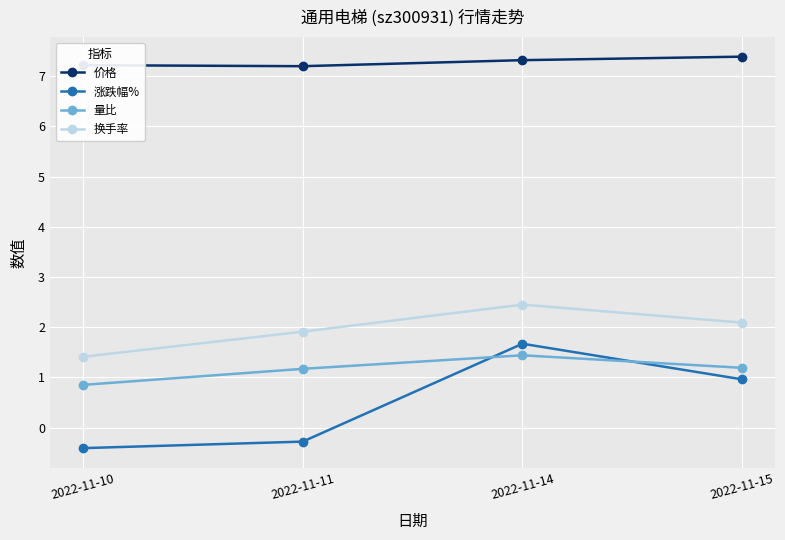

At which category does the chart reach its minimum across all series?

2022-11-10